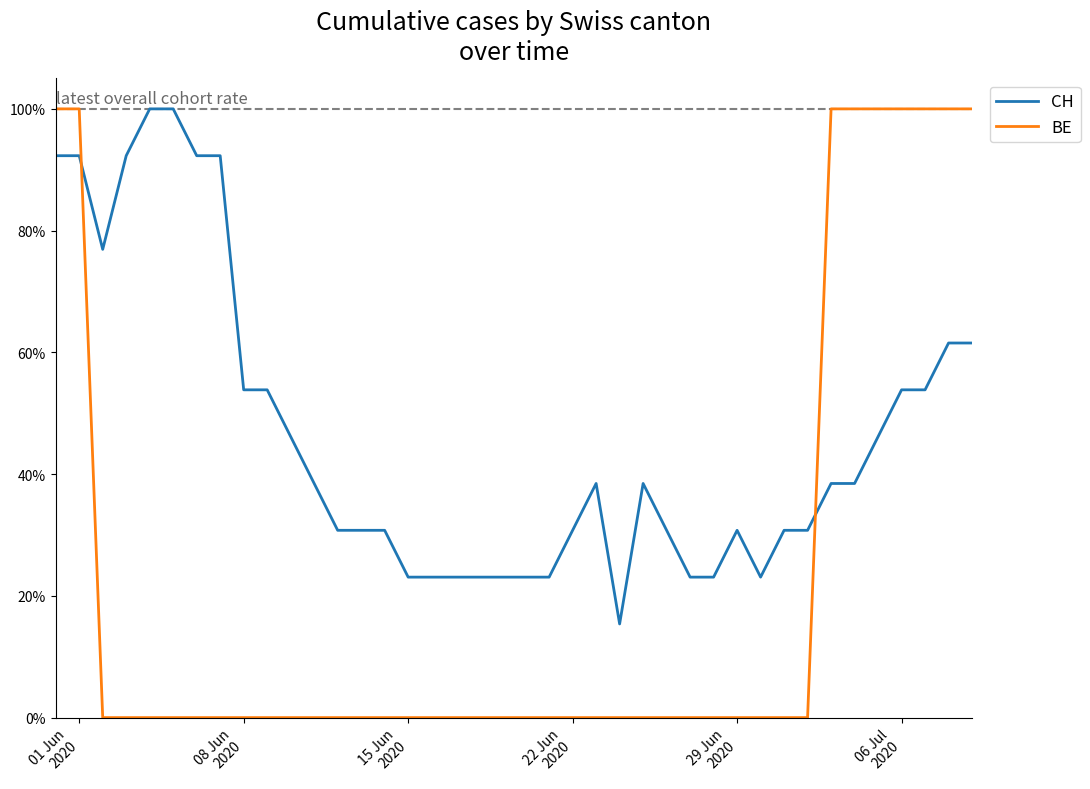

Does the chart have visible grid lines?

No